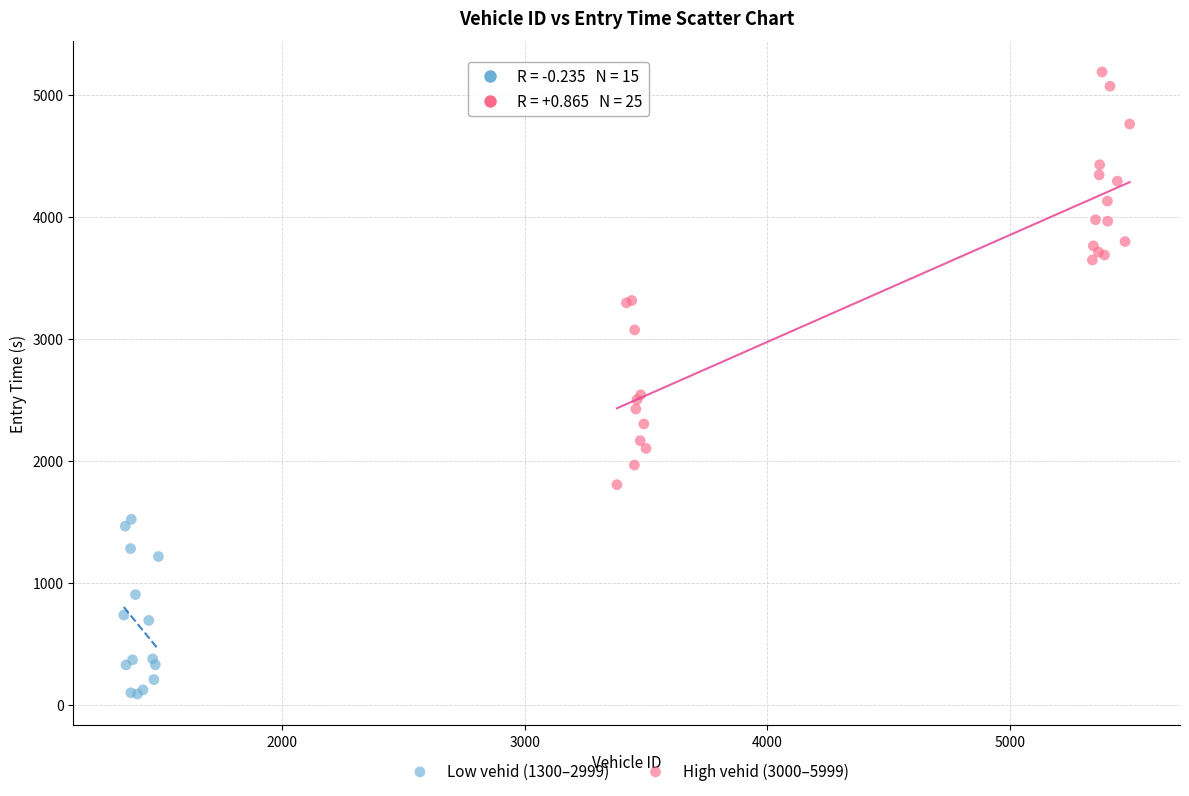

Which series contains the highest Y value?

High vehid (3000–5999)